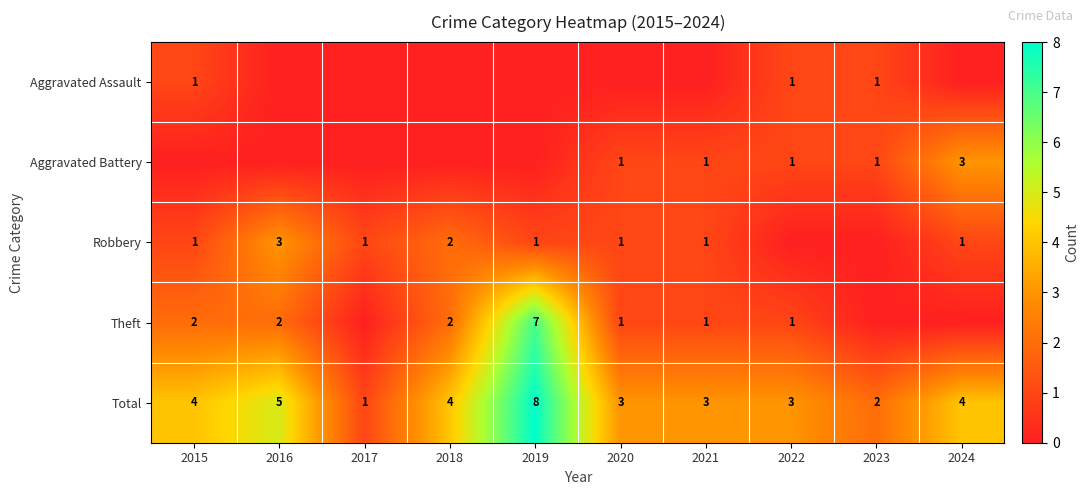

The Robbery series shows 1 at 2015. True or false?

True